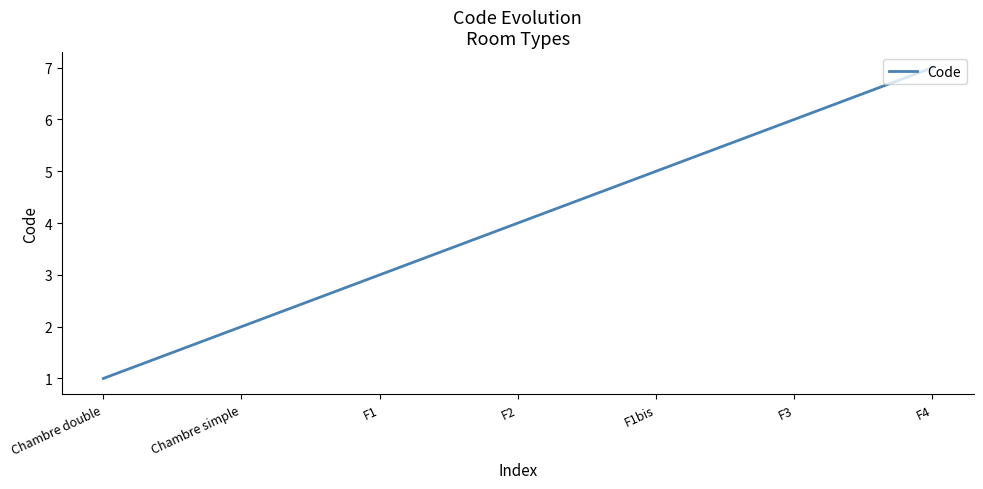

Read the value at F2.

4